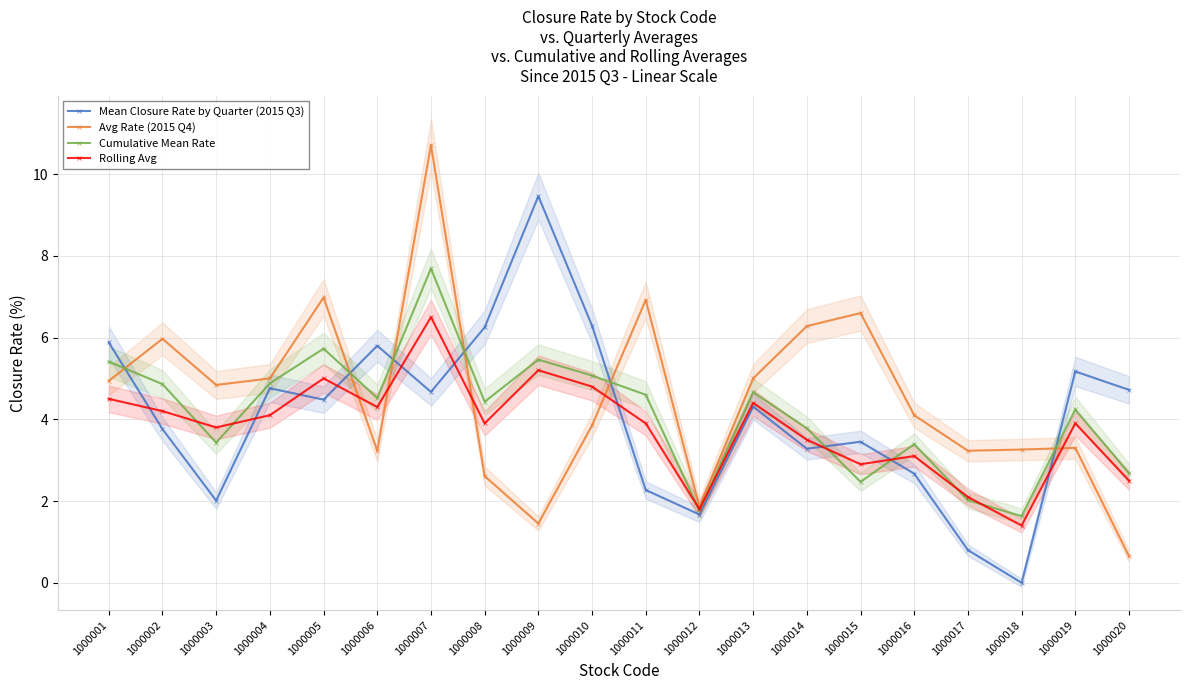

The Cumulative Mean Rate series shows 9.3 at 1000005. True or false?

False